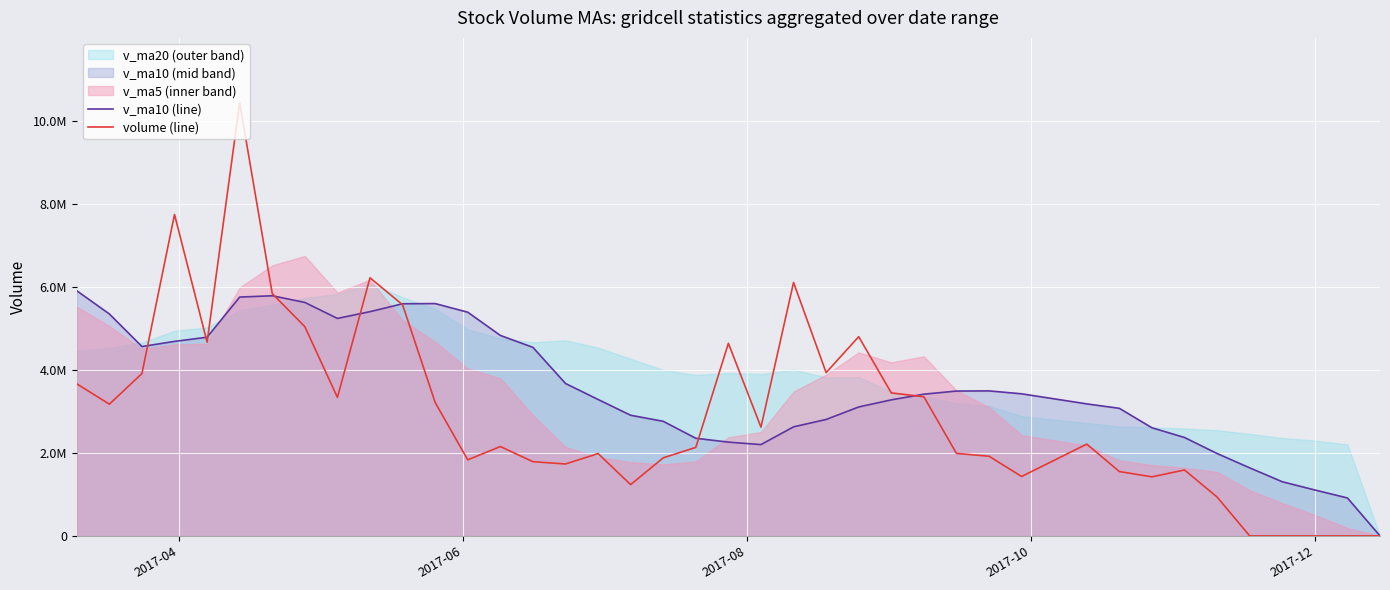

How many intersections are there between v_ma10 (line) and volume (line)?

8